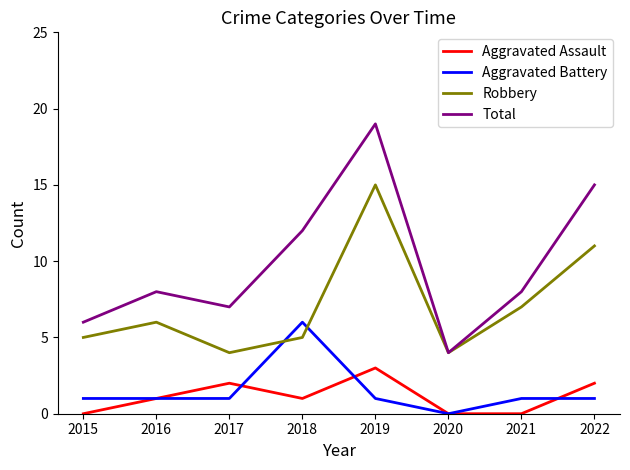

Is this an area chart (filled region under the line)?

No